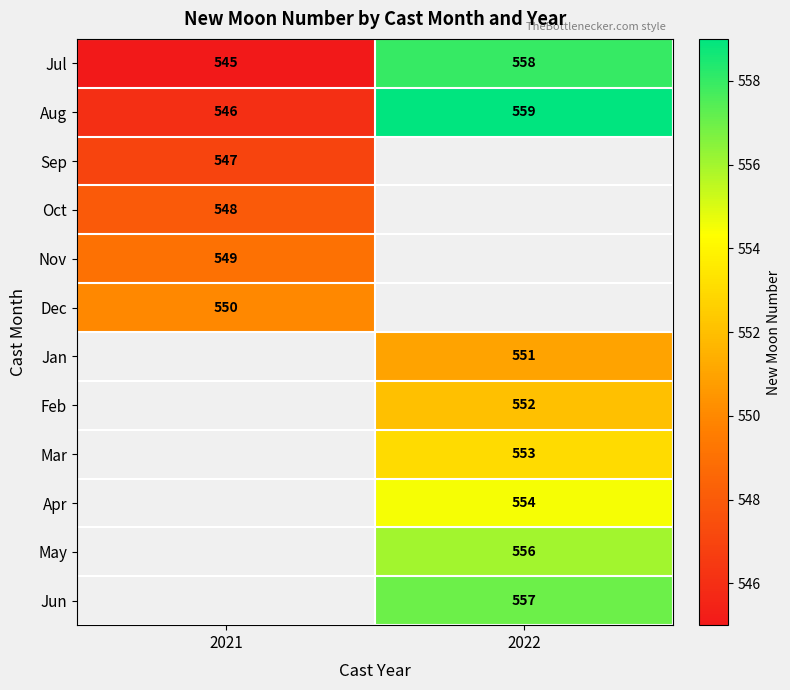

Count the number of categories in the chart.

2